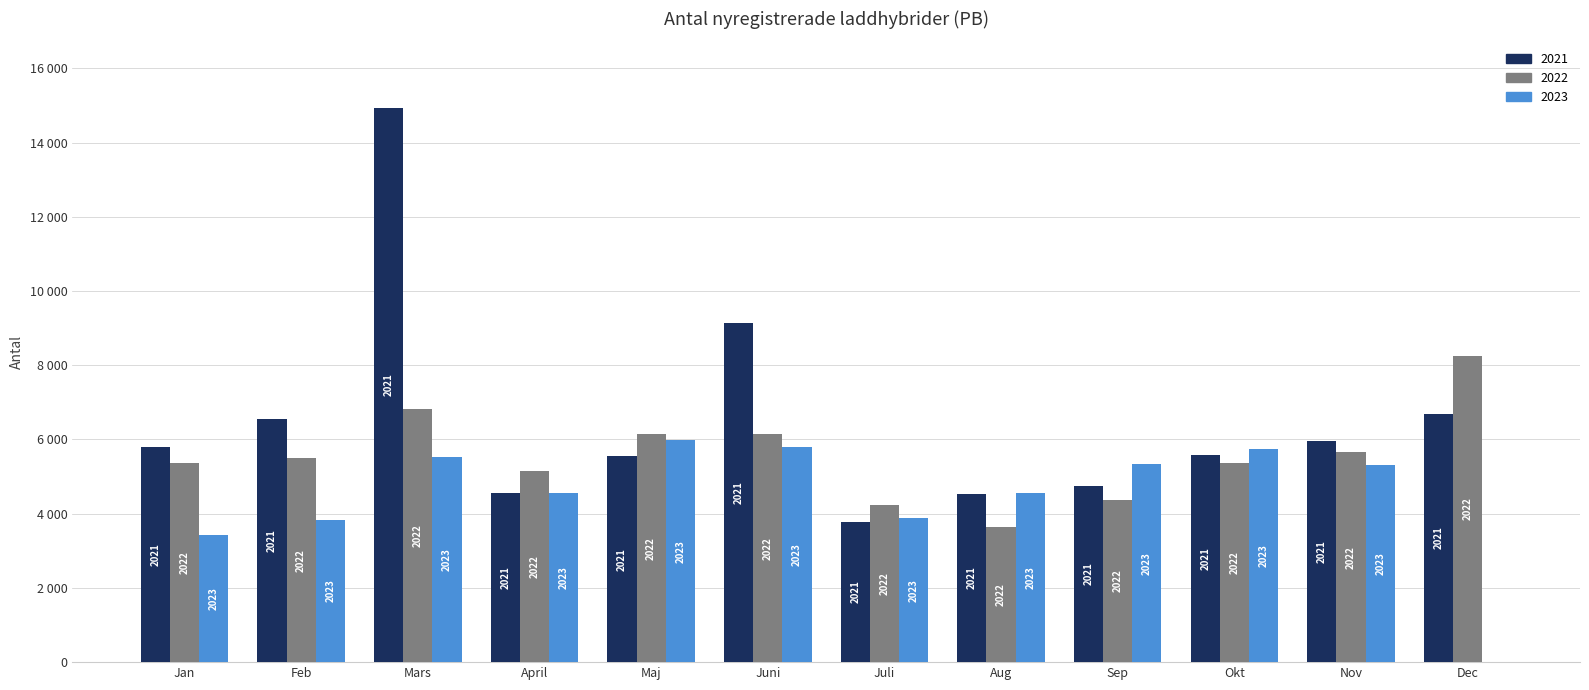

The 2021 series shows 3089 at Aug. True or false?

False